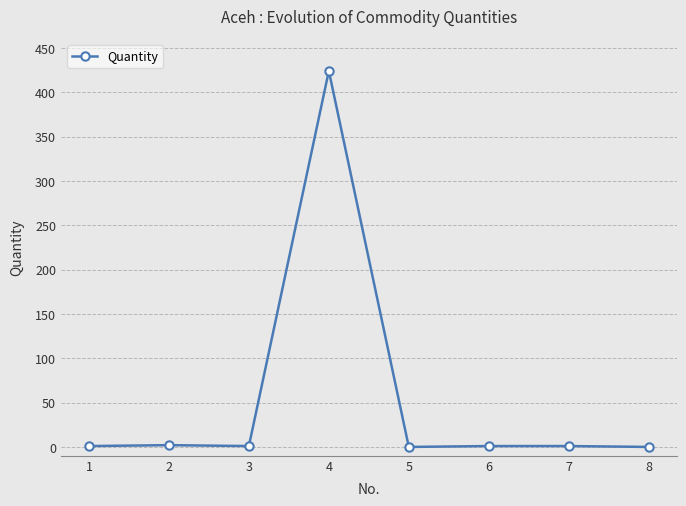

What is the difference between the maximum and minimum values?

424